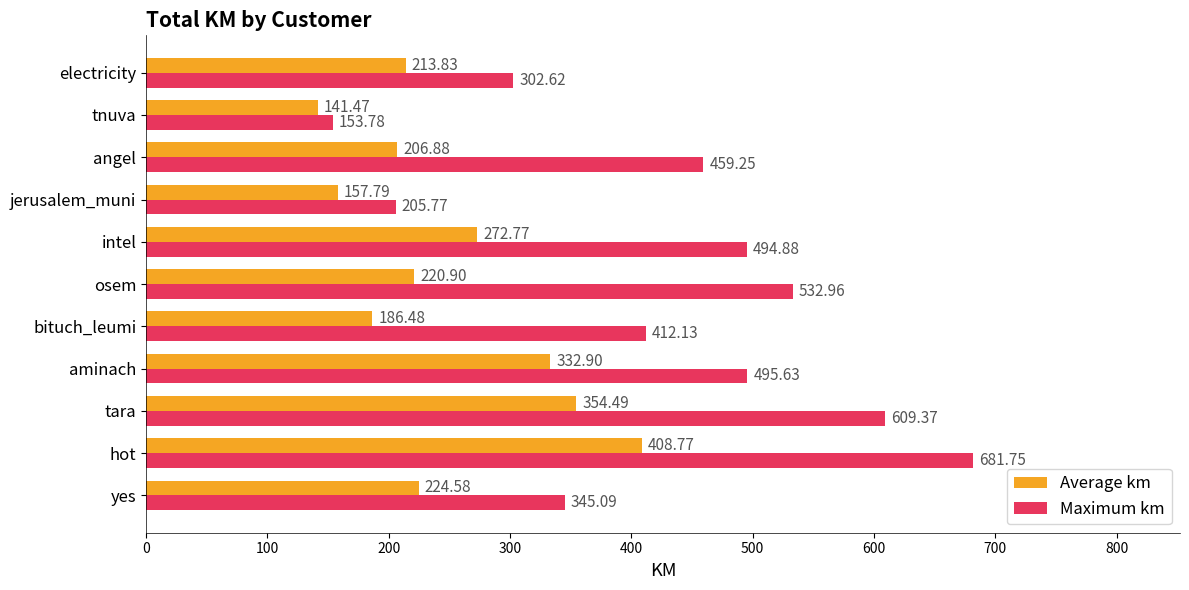

At how many categories does at least one series exceed 372?

7